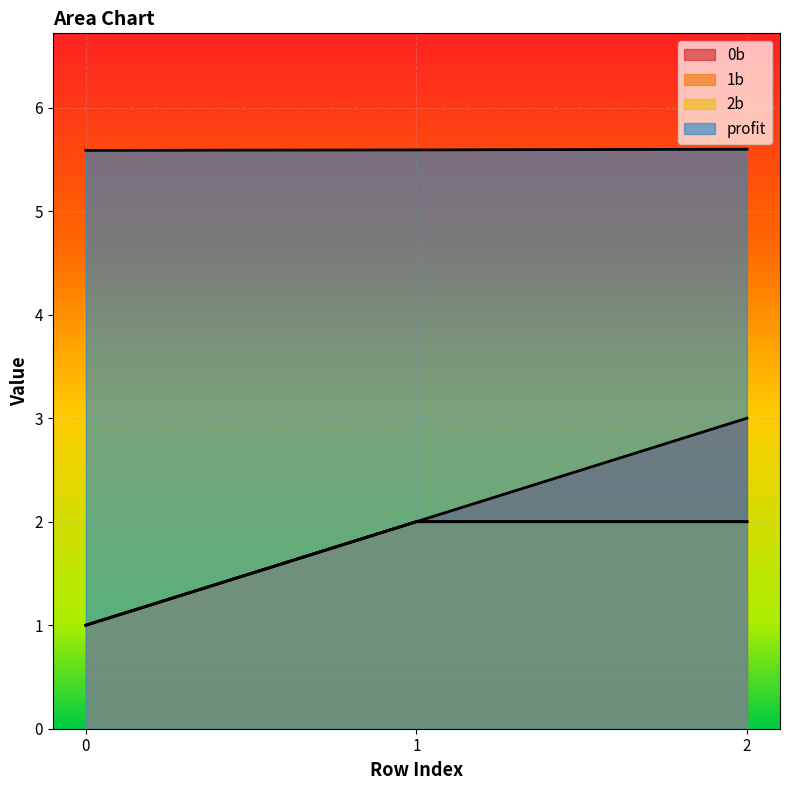

What is the minimum value shown in the chart?

1.0